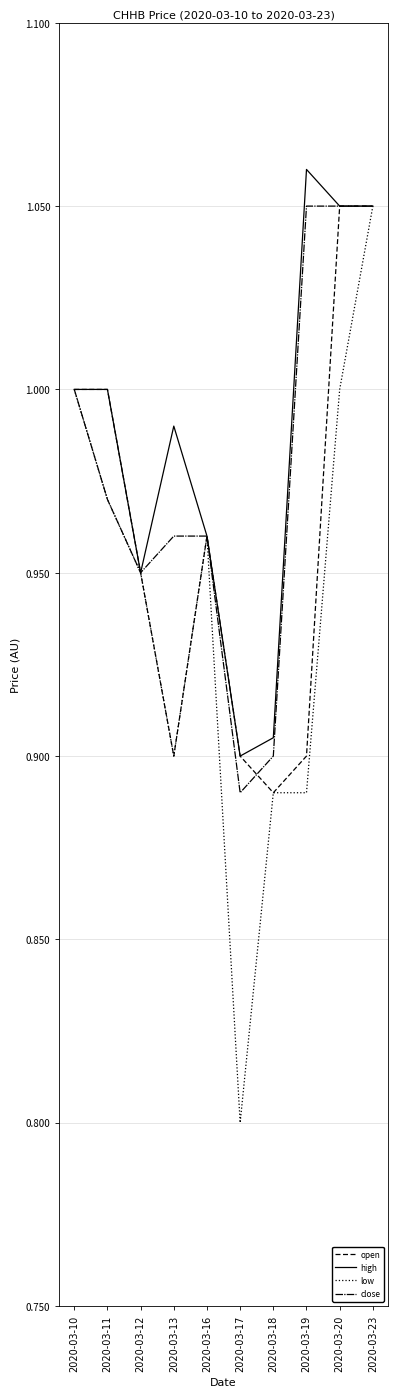

Does the chart have visible grid lines?

Yes